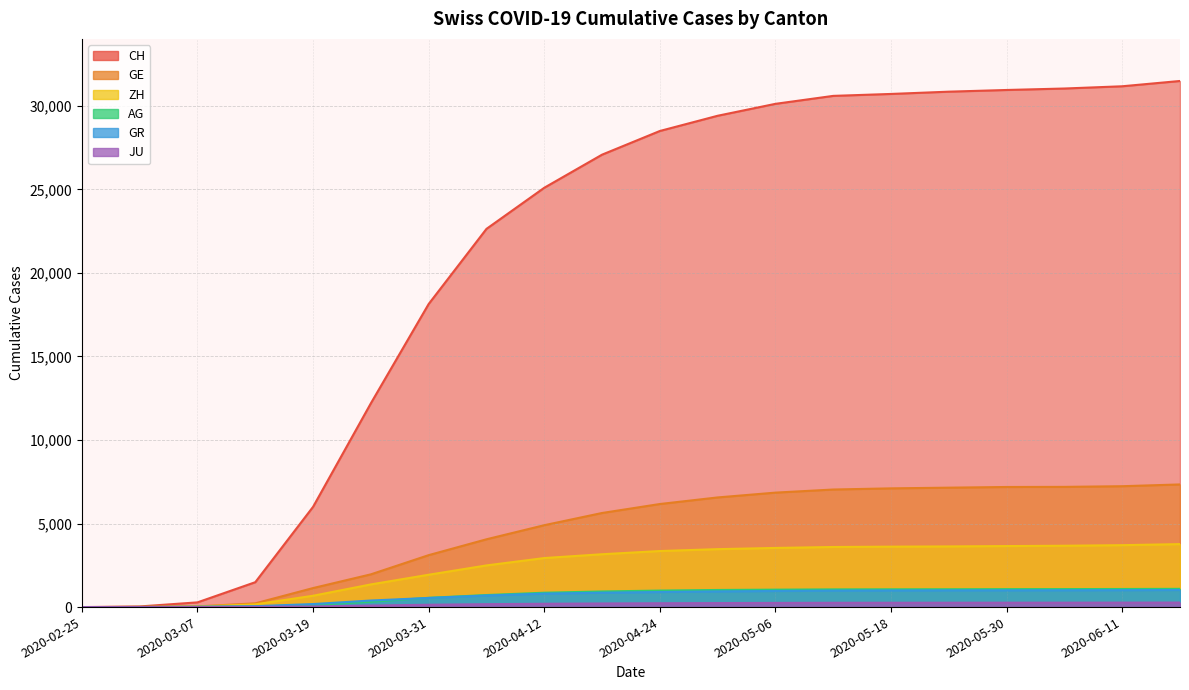

What is the maximum value for JU?

271